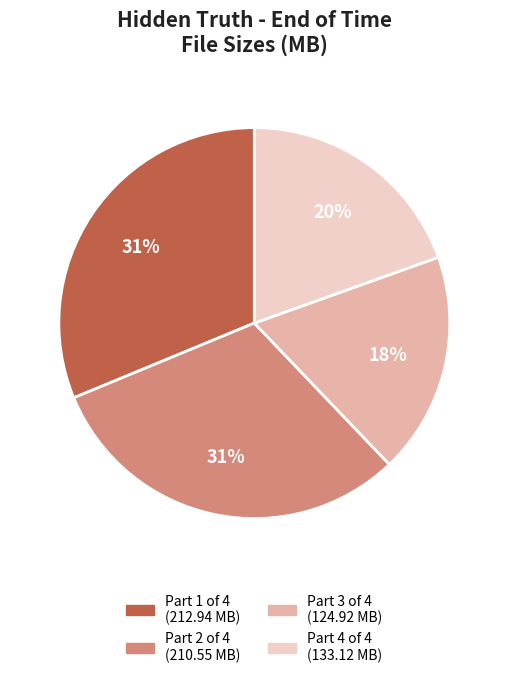

Does any single category account for the majority?

No